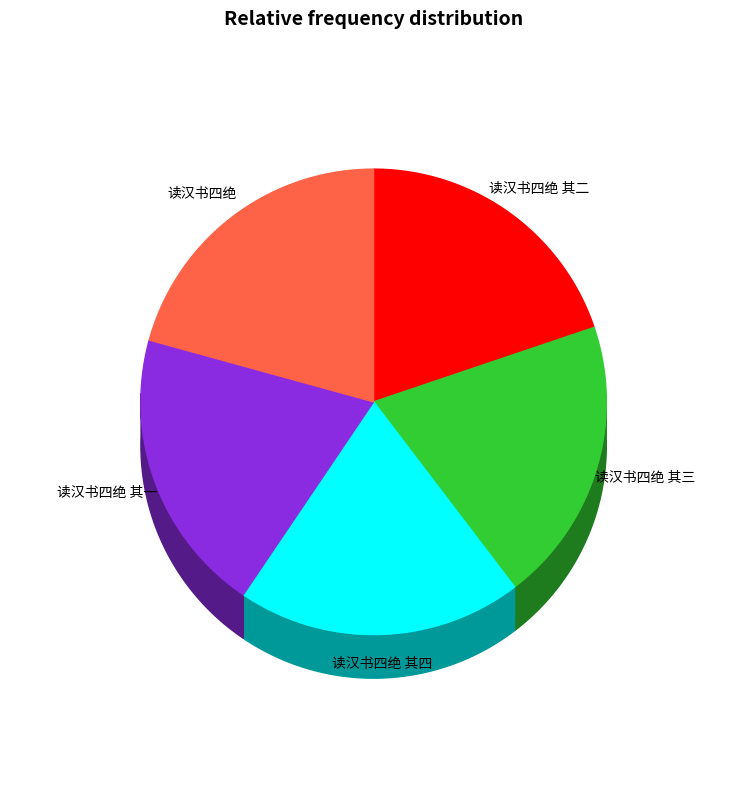

Does 读汉书四绝 其二 represent more than half of the total?

No